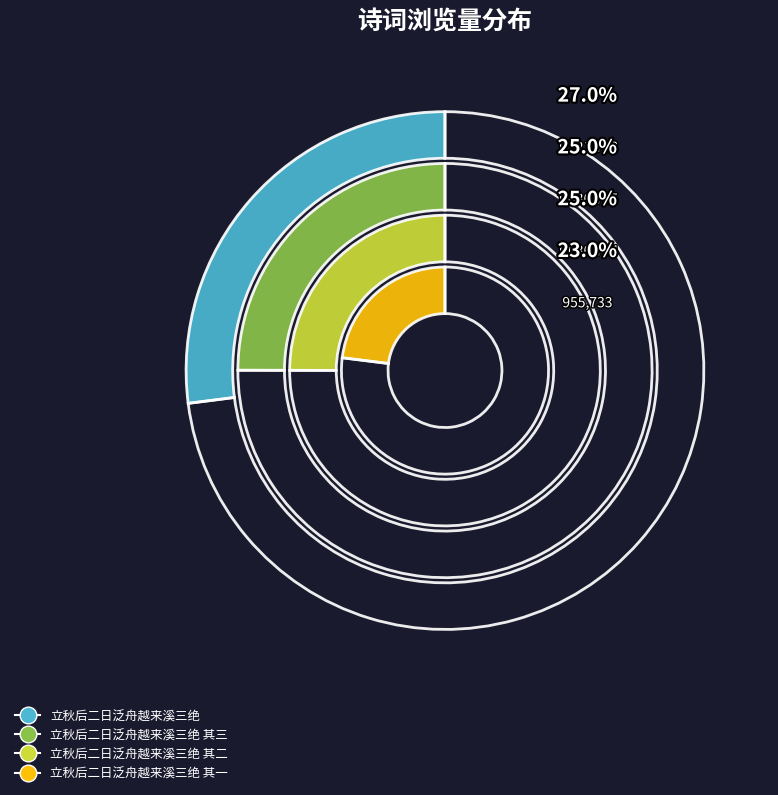

How many segments does this pie chart have?

4